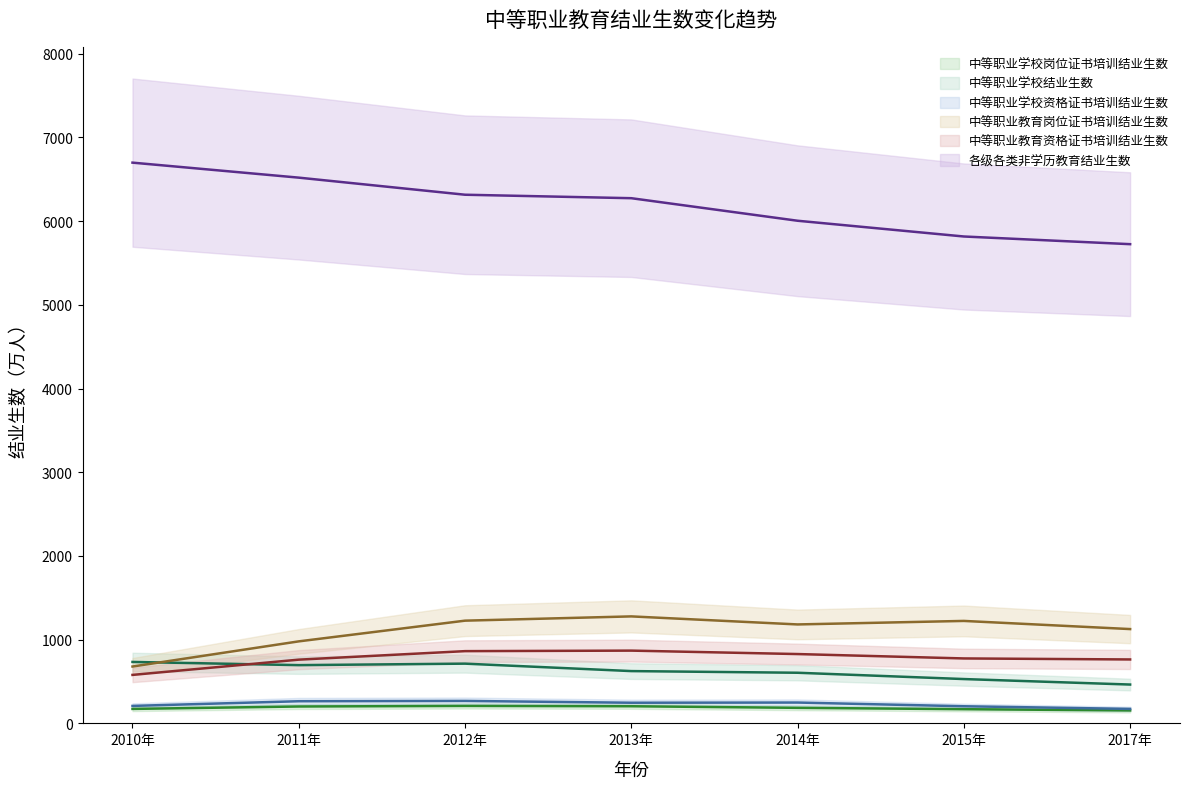

Which has a higher value, 2013年 or 2012年?

2012年